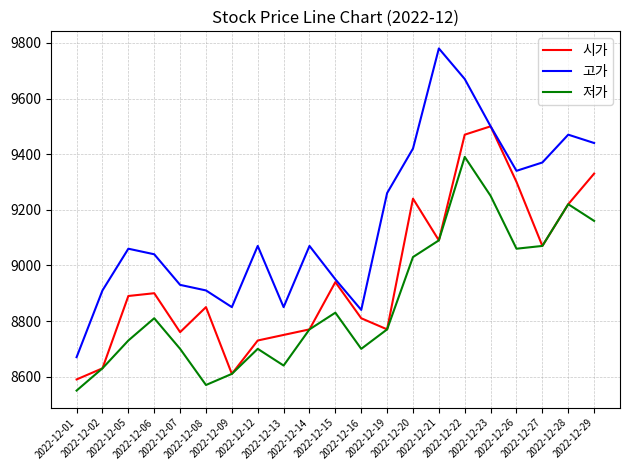

At which label does 저가 reach its peak?

2022-12-22